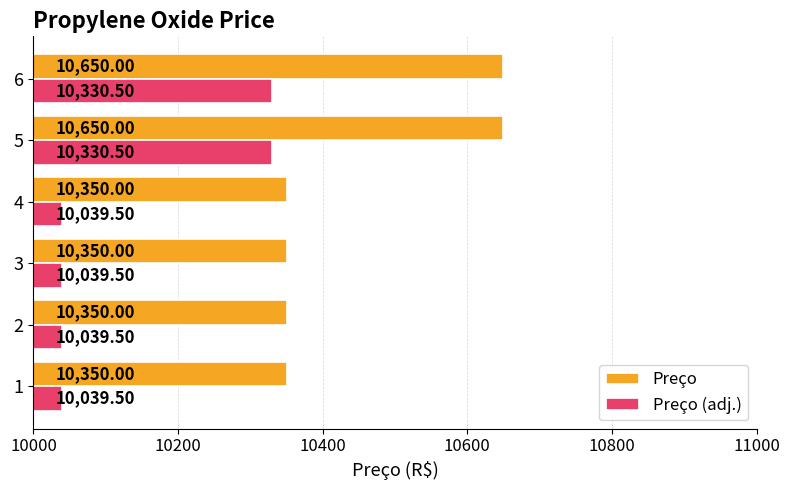

How many values in the Preço series exceed 10350?

2